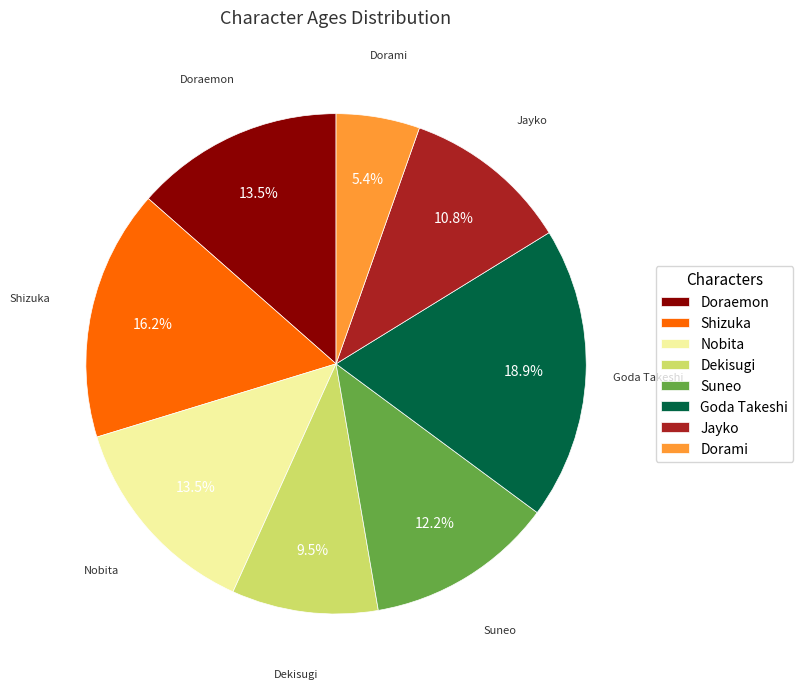

What portion of the pie excludes Nobita?

86.5%